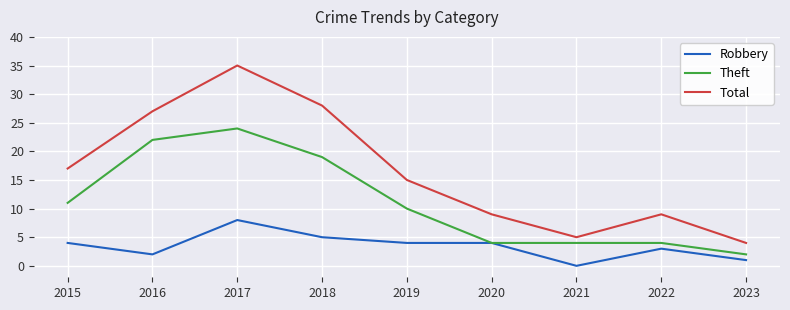

True or false: Theft has a value of 2 at 2023.

True